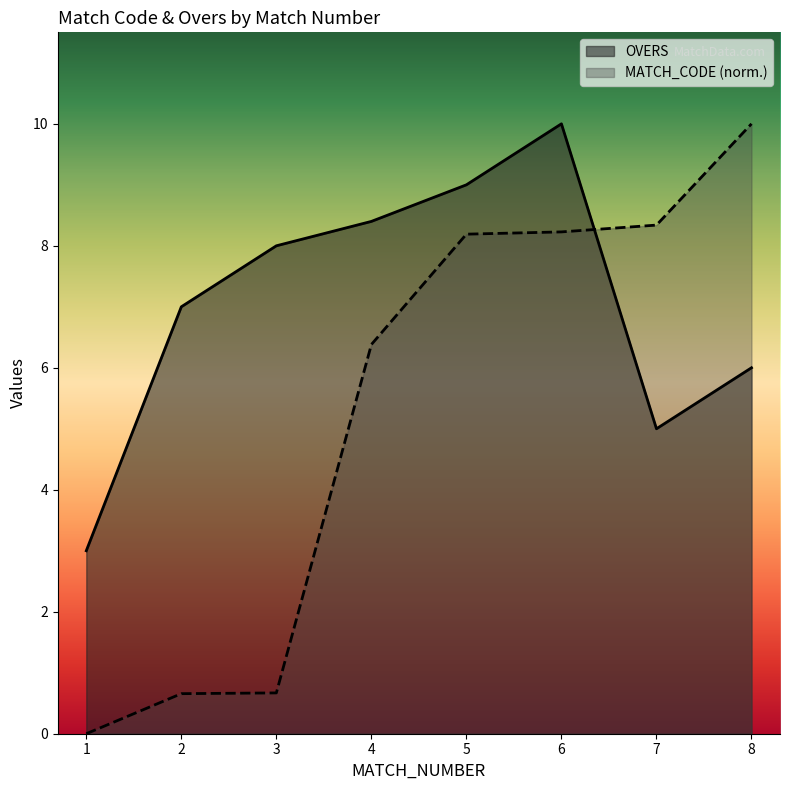

Which series has the largest total across all categories?

OVERS